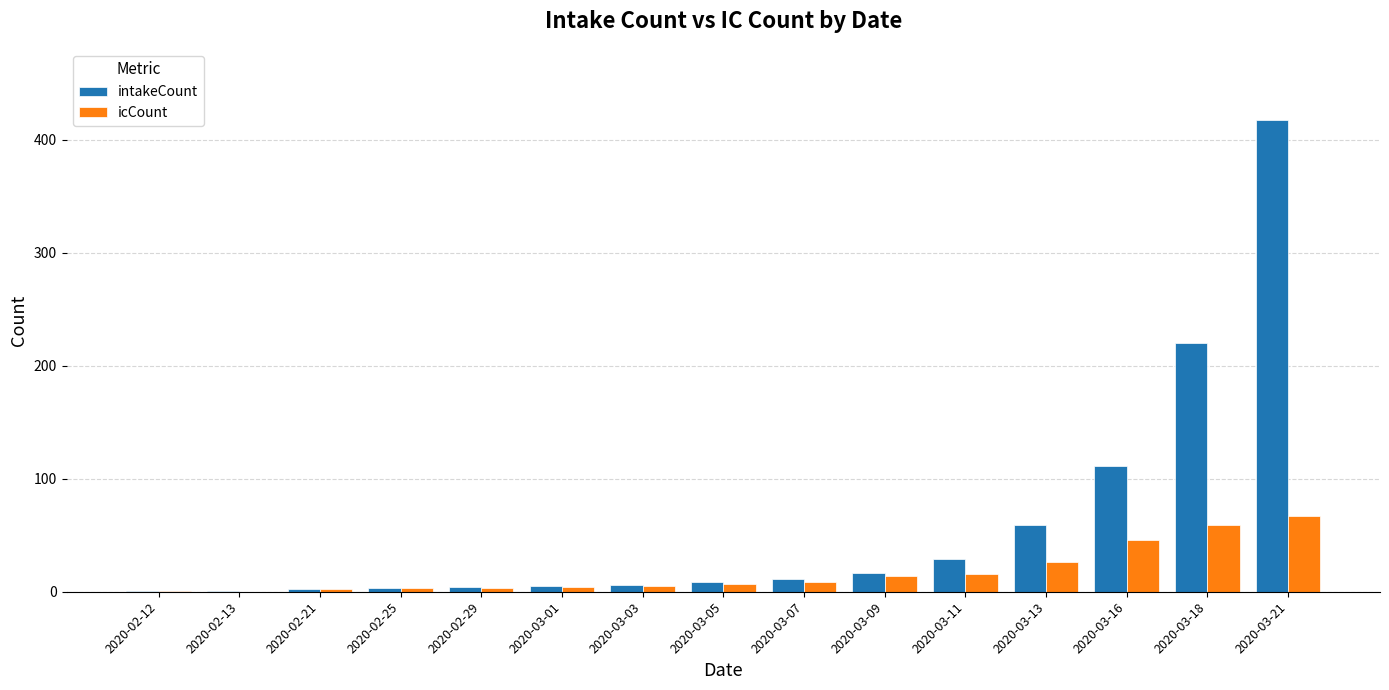

True or false: icCount has a value of 59 at 2020-03-18.

True